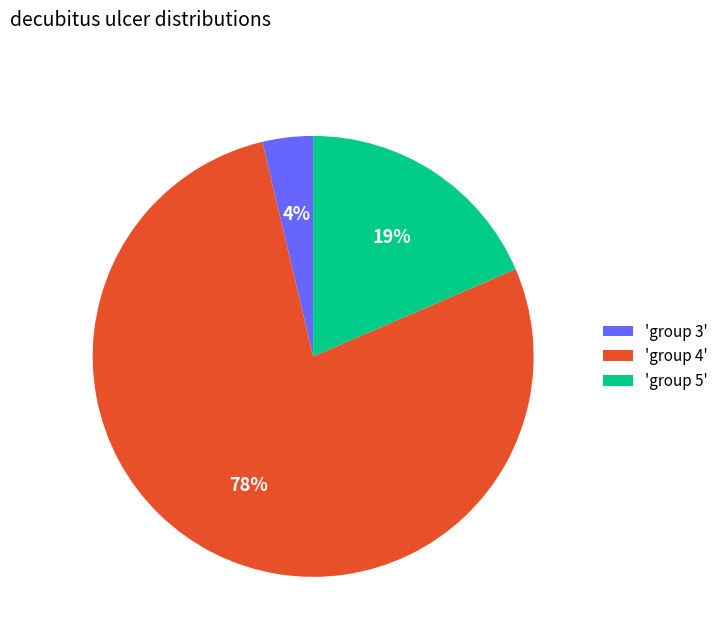

Between 'group 3' and 'group 5', which is larger?

'group 5'